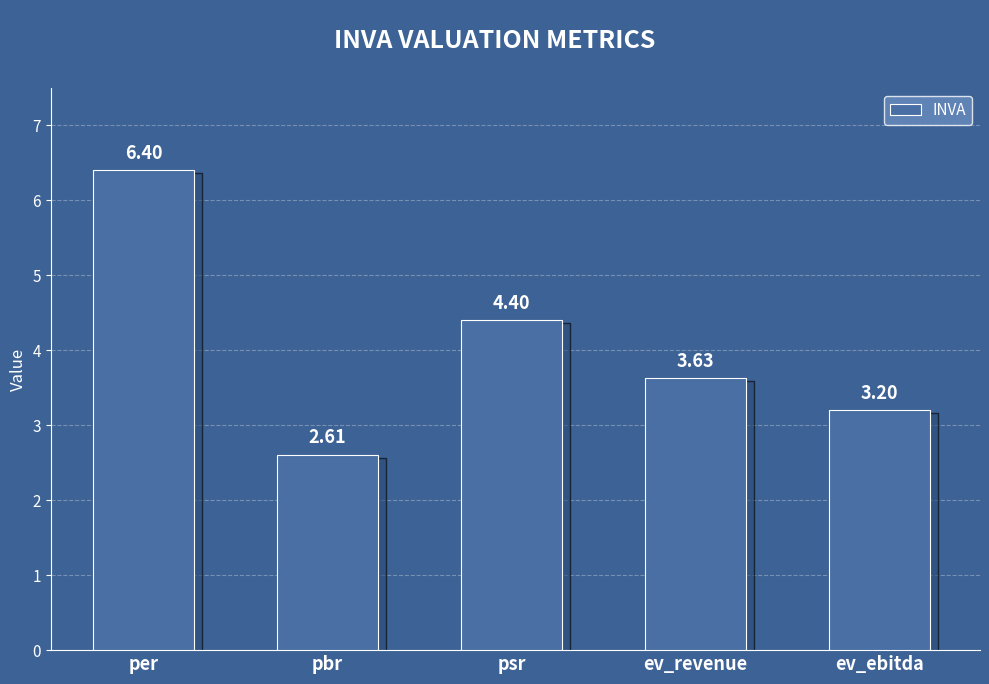

What is the change in value from pbr to psr?

+1.8